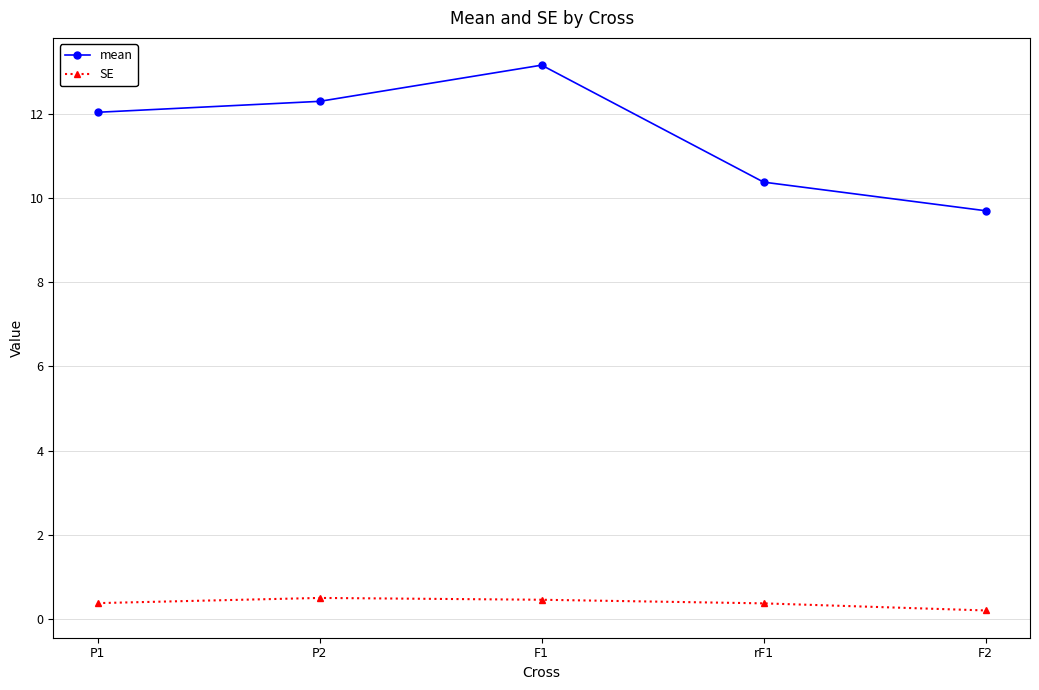

Does the chart display data point markers on the line(s)?

Yes